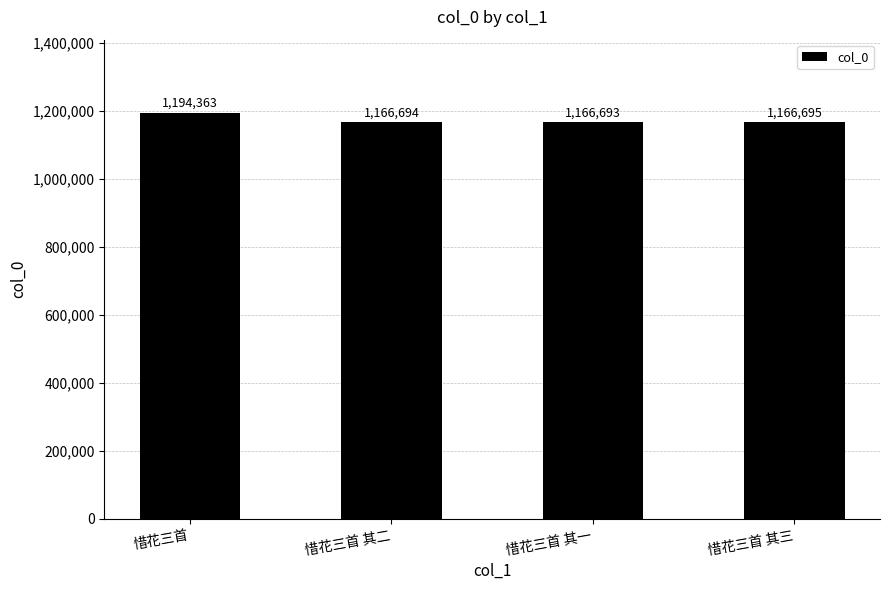

What is the difference between the maximum and minimum values?

27670